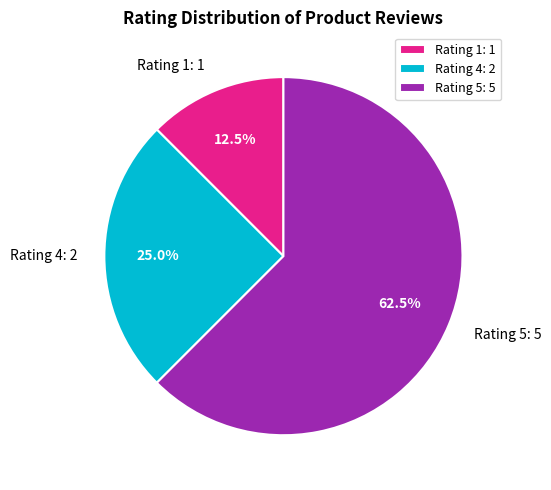

Is there a majority slice in this chart?

Yes